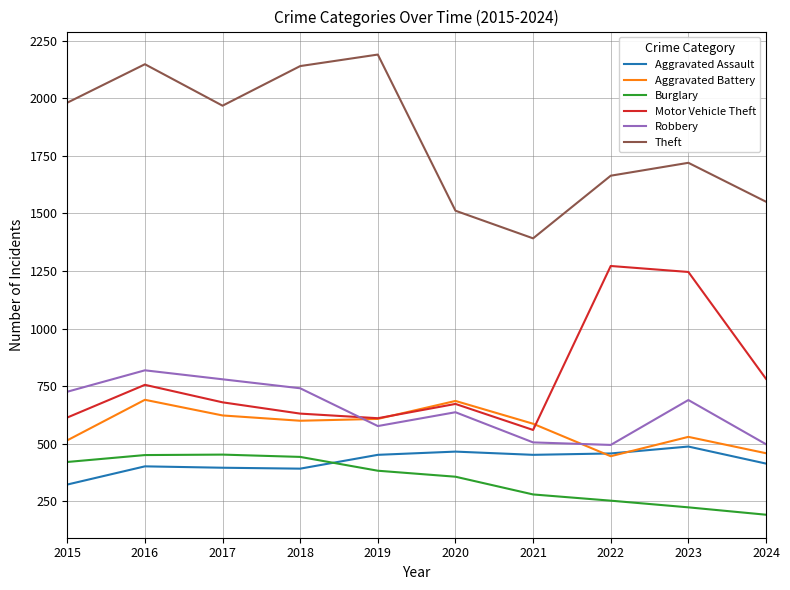

The value of Theft at 2020 is 2400. True or false?

False